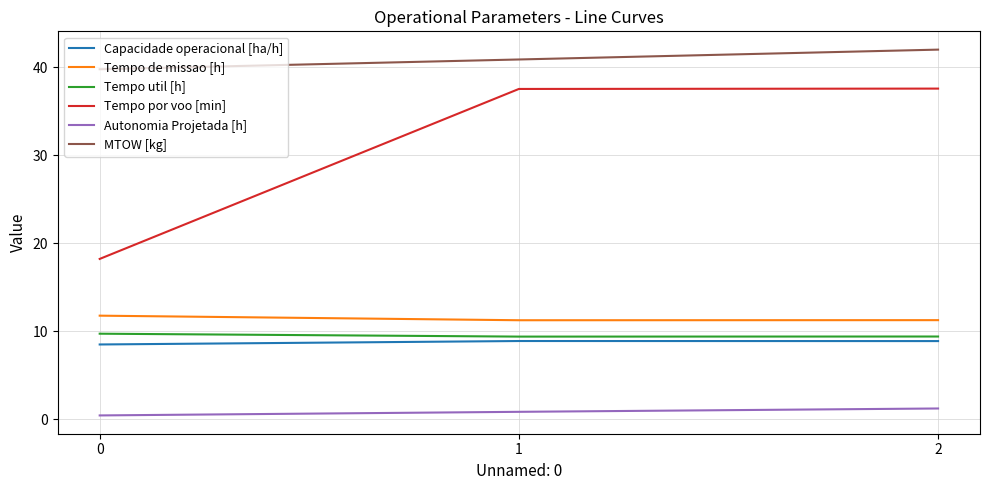

True or false: MTOW [kg] has a value of 15.9 at 2.

False